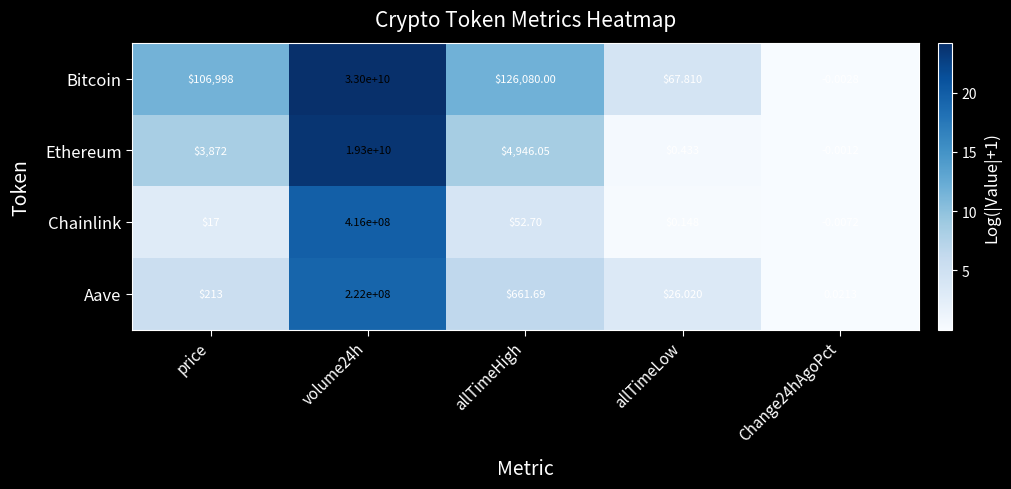

Which series has the largest range (max minus min)?

Bitcoin